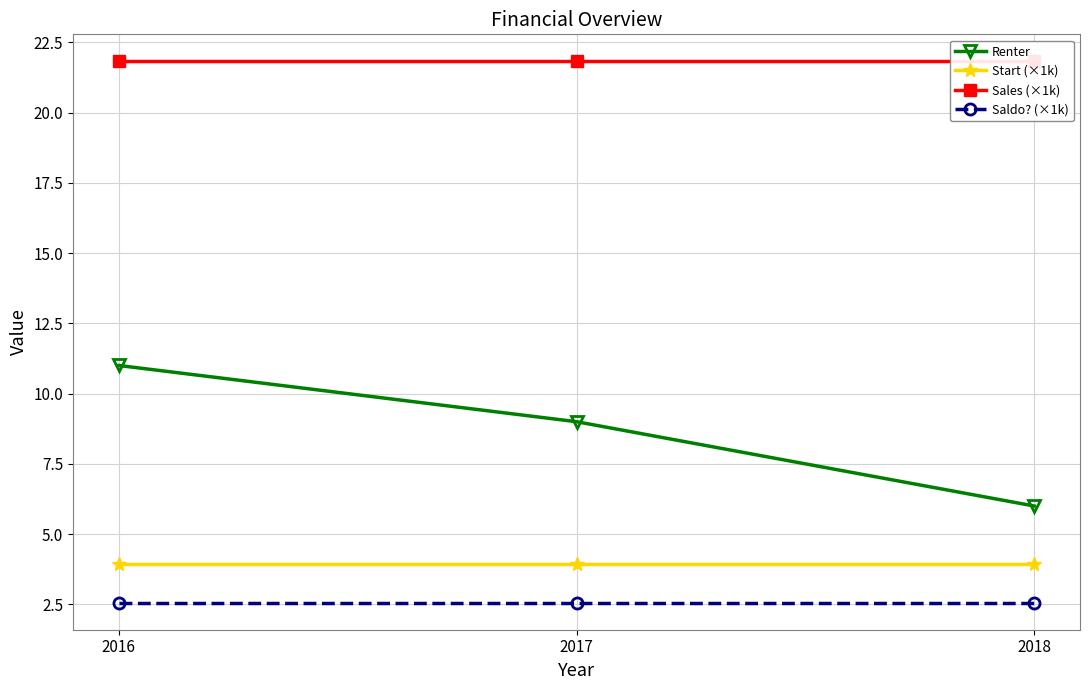

What are all the series names shown in the legend?

Renter, Start (×1k), Sales (×1k), Saldo? (×1k)